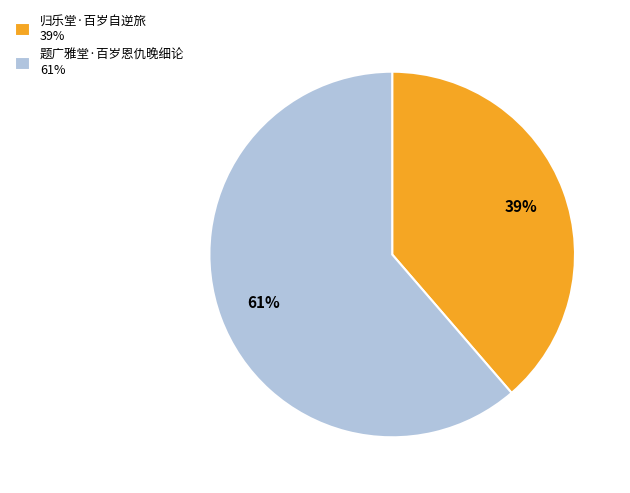

How many segments does this pie chart have?

2